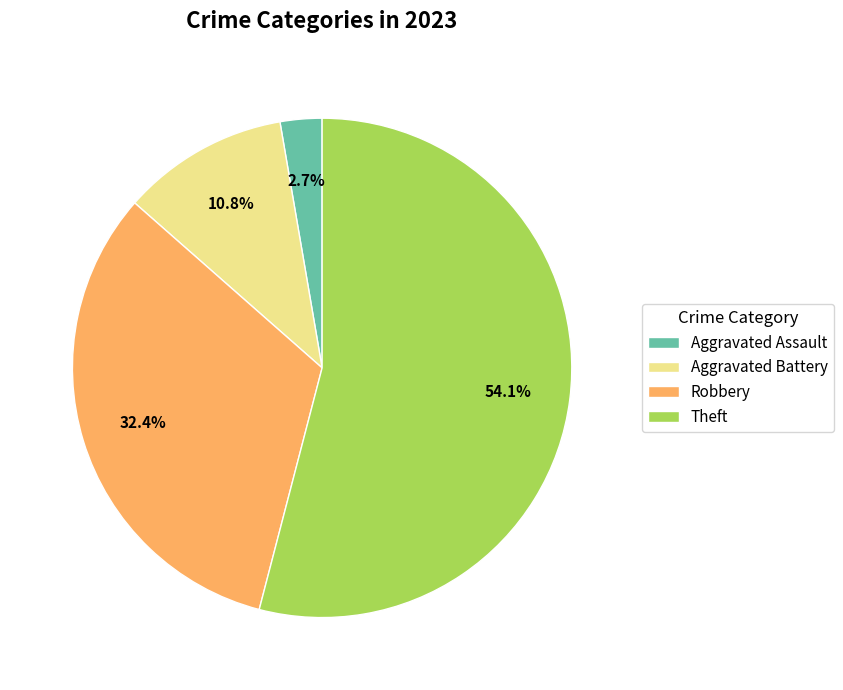

Which category has the smallest portion of the pie?

Aggravated Assault